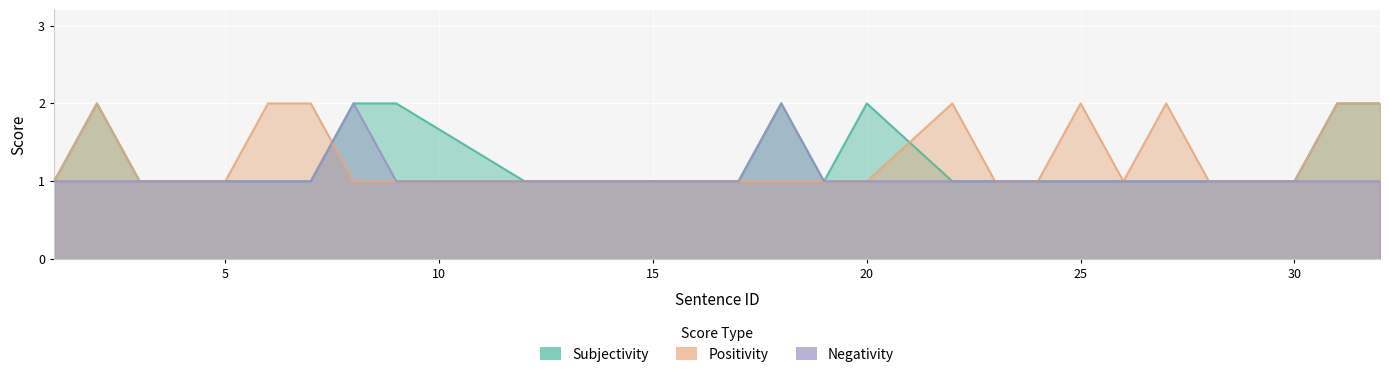

What are all the series names shown in the legend?

Subjectivity, Positivity, Negativity